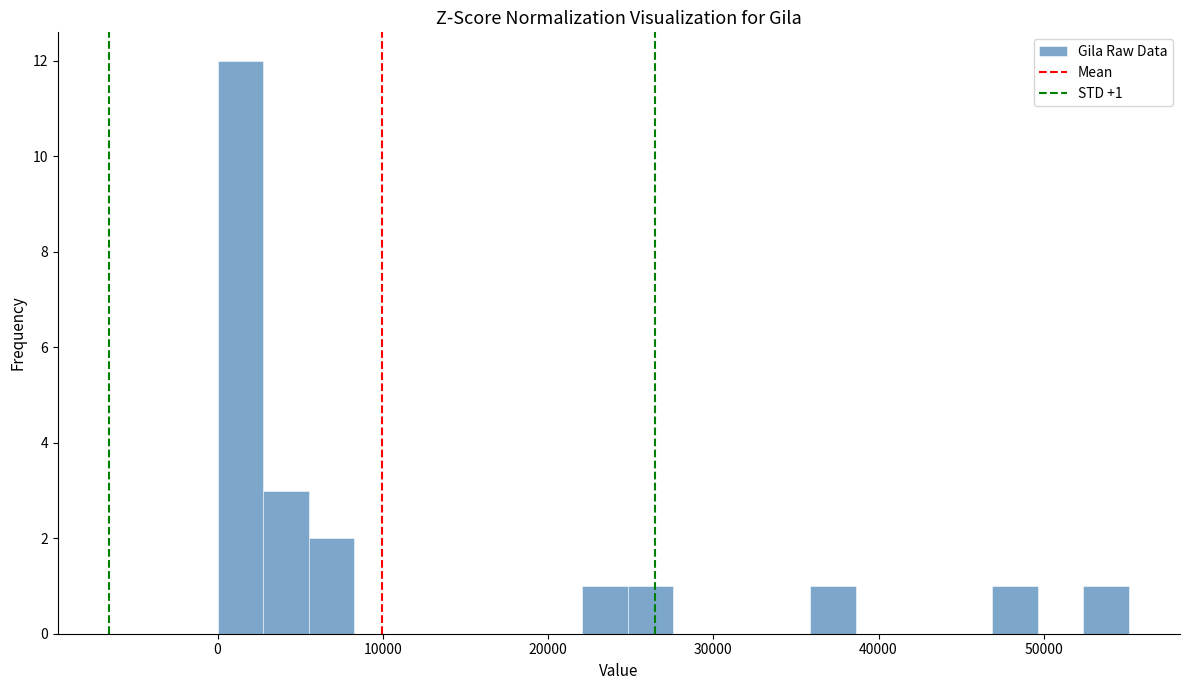

Around what value on the x-axis is the tallest bar? Give the approximate position of its centre, as read against the axis.

1000